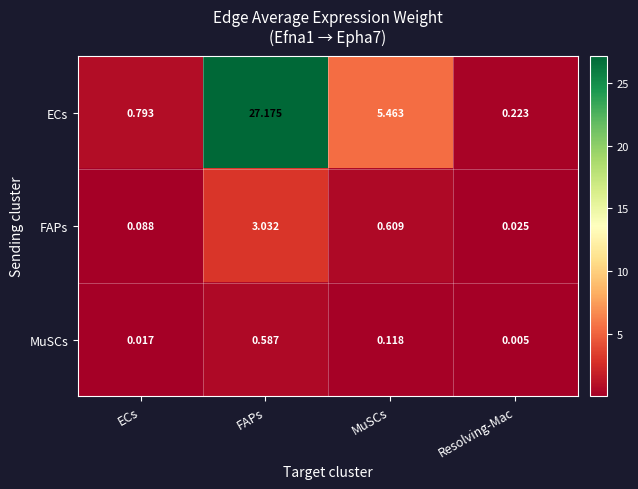

Which category has the lowest value in the MuSCs series?

Resolving-Mac